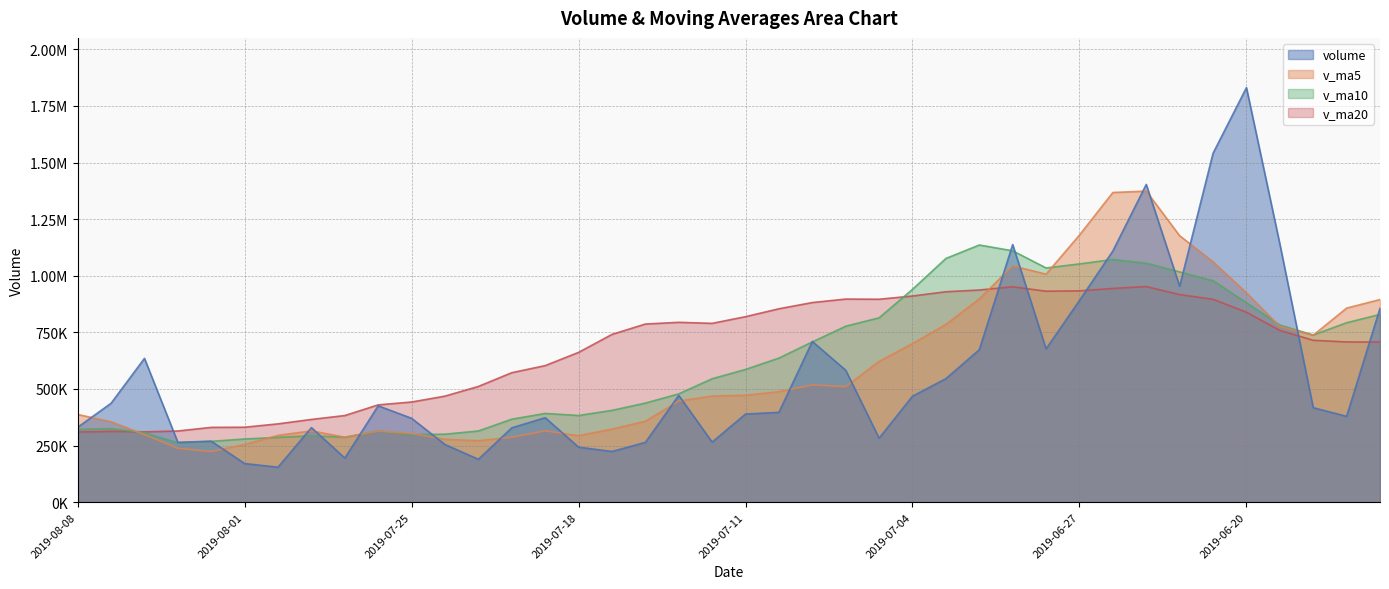

True or false: v_ma5 has a value of 163985.6 at 2019-07-16.

False